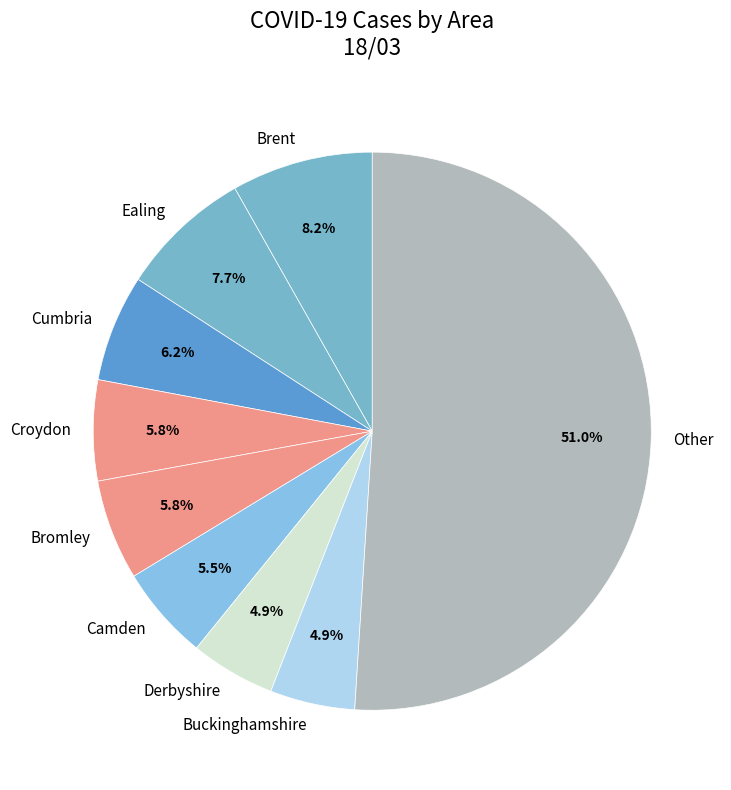

Approximately how many times larger is the value at Croydon compared to Camden?

1.1